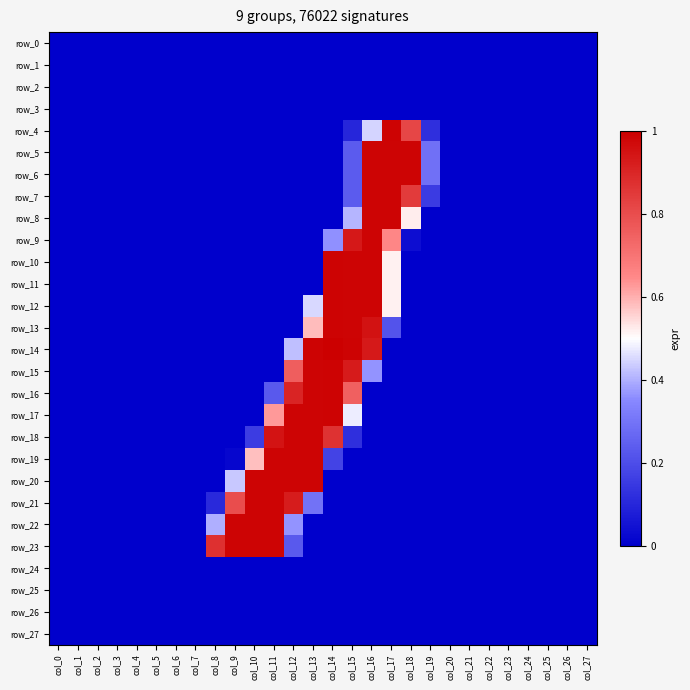

Reading left to right, list all the values displayed in this chart.

row_0: col_0=0.0	col_1=0.0	col_2=0.0	col_3=0.0	col_4=0.0	col_5=0.0	col_6=0.0	col_7=0.0	col_8=0.0	col_9=0.0	col_10=0.0	col_11=0.0	col_12=0.0	col_13=0.0	col_14=0.0	col_15=0.0	col_16=0.0	col_17=0.0	col_18=0.0	col_19=0.0	col_20=0.0	col_21=0.0	col_22=0.0	col_23=0.0	col_24=0.0	col_25=0.0	col_26=0.0	col_27=0.0
row_1: col_0=0.0	col_1=0.0	col_2=0.0	col_3=0.0	col_4=0.0	col_5=0.0	col_6=0.0	col_7=0.0	col_8=0.0	col_9=0.0	col_10=0.0	col_11=0.0	col_12=0.0	col_13=0.0	col_14=0.0	col_15=0.0	col_16=0.0	col_17=0.0	col_18=0.0	col_19=0.0	col_20=0.0	col_21=0.0	col_22=0.0	col_23=0.0	col_24=0.0	col_25=0.0	col_26=0.0	col_27=0.0
row_2: col_0=0.0	col_1=0.0	col_2=0.0	col_3=0.0	col_4=0.0	col_5=0.0	col_6=0.0	col_7=0.0	col_8=0.0	col_9=0.0	col_10=0.0	col_11=0.0	col_12=0.0	col_13=0.0	col_14=0.0	col_15=0.0	col_16=0.0	col_17=0.0	col_18=0.0	col_19=0.0	col_20=0.0	col_21=0.0	col_22=0.0	col_23=0.0	col_24=0.0	col_25=0.0	col_26=0.0	col_27=0.0
row_3: col_0=0.0	col_1=0.0	col_2=0.0	col_3=0.0	col_4=0.0	col_5=0.0	col_6=0.0	col_7=0.0	col_8=0.0	col_9=0.0	col_10=0.0	col_11=0.0	col_12=0.0	col_13=0.0	col_14=0.0	col_15=0.0	col_16=0.0	col_17=0.0	col_18=0.0	col_19=0.0	col_20=0.0	col_21=0.0	col_22=0.0	col_23=0.0	col_24=0.0	col_25=0.0	col_26=0.0	col_27=0.0
row_4: col_0=0.0	col_1=0.0	col_2=0.0	col_3=0.0	col_4=0.0	col_5=0.0	col_6=0.0	col_7=0.0	col_8=0.0	col_9=0.0	col_10=0.0	col_11=0.0	col_12=0.0	col_13=0.0	col_14=0.0	col_15=0.1	col_16=0.4	col_17=1.0	col_18=0.8	col_19=0.1	col_20=0.0	col_21=0.0	col_22=0.0	col_23=0.0	col_24=0.0	col_25=0.0	col_26=0.0	col_27=0.0
row_5: col_0=0.0	col_1=0.0	col_2=0.0	col_3=0.0	col_4=0.0	col_5=0.0	col_6=0.0	col_7=0.0	col_8=0.0	col_9=0.0	col_10=0.0	col_11=0.0	col_12=0.0	col_13=0.0	col_14=0.0	col_15=0.2	col_16=1.0	col_17=1.0	col_18=1.0	col_19=0.3	col_20=0.0	col_21=0.0	col_22=0.0	col_23=0.0	col_24=0.0	col_25=0.0	col_26=0.0	col_27=0.0
row_6: col_0=0.0	col_1=0.0	col_2=0.0	col_3=0.0	col_4=0.0	col_5=0.0	col_6=0.0	col_7=0.0	col_8=0.0	col_9=0.0	col_10=0.0	col_11=0.0	col_12=0.0	col_13=0.0	col_14=0.0	col_15=0.2	col_16=1.0	col_17=1.0	col_18=1.0	col_19=0.3	col_20=0.0	col_21=0.0	col_22=0.0	col_23=0.0	col_24=0.0	col_25=0.0	col_26=0.0	col_27=0.0
row_7: col_0=0.0	col_1=0.0	col_2=0.0	col_3=0.0	col_4=0.0	col_5=0.0	col_6=0.0	col_7=0.0	col_8=0.0	col_9=0.0	col_10=0.0	col_11=0.0	col_12=0.0	col_13=0.0	col_14=0.0	col_15=0.2	col_16=1.0	col_17=1.0	col_18=0.8	col_19=0.2	col_20=0.0	col_21=0.0	col_22=0.0	col_23=0.0	col_24=0.0	col_25=0.0	col_26=0.0	col_27=0.0
row_8: col_0=0.0	col_1=0.0	col_2=0.0	col_3=0.0	col_4=0.0	col_5=0.0	col_6=0.0	col_7=0.0	col_8=0.0	col_9=0.0	col_10=0.0	col_11=0.0	col_12=0.0	col_13=0.0	col_14=0.0	col_15=0.4	col_16=1.0	col_17=1.0	col_18=0.5	col_19=0.0	col_20=0.0	col_21=0.0	col_22=0.0	col_23=0.0	col_24=0.0	col_25=0.0	col_26=0.0	col_27=0.0
row_9: col_0=0.0	col_1=0.0	col_2=0.0	col_3=0.0	col_4=0.0	col_5=0.0	col_6=0.0	col_7=0.0	col_8=0.0	col_9=0.0	col_10=0.0	col_11=0.0	col_12=0.0	col_13=0.0	col_14=0.4	col_15=0.9	col_16=1.0	col_17=0.7	col_18=0.0	col_19=0.0	col_20=0.0	col_21=0.0	col_22=0.0	col_23=0.0	col_24=0.0	col_25=0.0	col_26=0.0	col_27=0.0
row_10: col_0=0.0	col_1=0.0	col_2=0.0	col_3=0.0	col_4=0.0	col_5=0.0	col_6=0.0	col_7=0.0	col_8=0.0	col_9=0.0	col_10=0.0	col_11=0.0	col_12=0.0	col_13=0.0	col_14=1.0	col_15=1.0	col_16=1.0	col_17=0.5	col_18=0.0	col_19=0.0	col_20=0.0	col_21=0.0	col_22=0.0	col_23=0.0	col_24=0.0	col_25=0.0	col_26=0.0	col_27=0.0
row_11: col_0=0.0	col_1=0.0	col_2=0.0	col_3=0.0	col_4=0.0	col_5=0.0	col_6=0.0	col_7=0.0	col_8=0.0	col_9=0.0	col_10=0.0	col_11=0.0	col_12=0.0	col_13=0.0	col_14=1.0	col_15=1.0	col_16=1.0	col_17=0.5	col_18=0.0	col_19=0.0	col_20=0.0	col_21=0.0	col_22=0.0	col_23=0.0	col_24=0.0	col_25=0.0	col_26=0.0	col_27=0.0
row_12: col_0=0.0	col_1=0.0	col_2=0.0	col_3=0.0	col_4=0.0	col_5=0.0	col_6=0.0	col_7=0.0	col_8=0.0	col_9=0.0	col_10=0.0	col_11=0.0	col_12=0.0	col_13=0.5	col_14=1.0	col_15=1.0	col_16=1.0	col_17=0.5	col_18=0.0	col_19=0.0	col_20=0.0	col_21=0.0	col_22=0.0	col_23=0.0	col_24=0.0	col_25=0.0	col_26=0.0	col_27=0.0
row_13: col_0=0.0	col_1=0.0	col_2=0.0	col_3=0.0	col_4=0.0	col_5=0.0	col_6=0.0	col_7=0.0	col_8=0.0	col_9=0.0	col_10=0.0	col_11=0.0	col_12=0.0	col_13=0.6	col_14=1.0	col_15=1.0	col_16=1.0	col_17=0.2	col_18=0.0	col_19=0.0	col_20=0.0	col_21=0.0	col_22=0.0	col_23=0.0	col_24=0.0	col_25=0.0	col_26=0.0	col_27=0.0
row_14: col_0=0.0	col_1=0.0	col_2=0.0	col_3=0.0	col_4=0.0	col_5=0.0	col_6=0.0	col_7=0.0	col_8=0.0	col_9=0.0	col_10=0.0	col_11=0.0	col_12=0.4	col_13=1.0	col_14=1.0	col_15=1.0	col_16=0.9	col_17=0.0	col_18=0.0	col_19=0.0	col_20=0.0	col_21=0.0	col_22=0.0	col_23=0.0	col_24=0.0	col_25=0.0	col_26=0.0	col_27=0.0
row_15: col_0=0.0	col_1=0.0	col_2=0.0	col_3=0.0	col_4=0.0	col_5=0.0	col_6=0.0	col_7=0.0	col_8=0.0	col_9=0.0	col_10=0.0	col_11=0.0	col_12=0.8	col_13=1.0	col_14=1.0	col_15=0.9	col_16=0.4	col_17=0.0	col_18=0.0	col_19=0.0	col_20=0.0	col_21=0.0	col_22=0.0	col_23=0.0	col_24=0.0	col_25=0.0	col_26=0.0	col_27=0.0
row_16: col_0=0.0	col_1=0.0	col_2=0.0	col_3=0.0	col_4=0.0	col_5=0.0	col_6=0.0	col_7=0.0	col_8=0.0	col_9=0.0	col_10=0.0	col_11=0.2	col_12=0.9	col_13=1.0	col_14=1.0	col_15=0.8	col_16=0.0	col_17=0.0	col_18=0.0	col_19=0.0	col_20=0.0	col_21=0.0	col_22=0.0	col_23=0.0	col_24=0.0	col_25=0.0	col_26=0.0	col_27=0.0
row_17: col_0=0.0	col_1=0.0	col_2=0.0	col_3=0.0	col_4=0.0	col_5=0.0	col_6=0.0	col_7=0.0	col_8=0.0	col_9=0.0	col_10=0.0	col_11=0.6	col_12=1.0	col_13=1.0	col_14=1.0	col_15=0.5	col_16=0.0	col_17=0.0	col_18=0.0	col_19=0.0	col_20=0.0	col_21=0.0	col_22=0.0	col_23=0.0	col_24=0.0	col_25=0.0	col_26=0.0	col_27=0.0
row_18: col_0=0.0	col_1=0.0	col_2=0.0	col_3=0.0	col_4=0.0	col_5=0.0	col_6=0.0	col_7=0.0	col_8=0.0	col_9=0.0	col_10=0.2	col_11=0.9	col_12=1.0	col_13=1.0	col_14=0.9	col_15=0.1	col_16=0.0	col_17=0.0	col_18=0.0	col_19=0.0	col_20=0.0	col_21=0.0	col_22=0.0	col_23=0.0	col_24=0.0	col_25=0.0	col_26=0.0	col_27=0.0
row_19: col_0=0.0	col_1=0.0	col_2=0.0	col_3=0.0	col_4=0.0	col_5=0.0	col_6=0.0	col_7=0.0	col_8=0.0	col_9=0.0	col_10=0.6	col_11=1.0	col_12=1.0	col_13=1.0	col_14=0.2	col_15=0.0	col_16=0.0	col_17=0.0	col_18=0.0	col_19=0.0	col_20=0.0	col_21=0.0	col_22=0.0	col_23=0.0	col_24=0.0	col_25=0.0	col_26=0.0	col_27=0.0
row_20: col_0=0.0	col_1=0.0	col_2=0.0	col_3=0.0	col_4=0.0	col_5=0.0	col_6=0.0	col_7=0.0	col_8=0.0	col_9=0.4	col_10=1.0	col_11=1.0	col_12=1.0	col_13=1.0	col_14=0.0	col_15=0.0	col_16=0.0	col_17=0.0	col_18=0.0	col_19=0.0	col_20=0.0	col_21=0.0	col_22=0.0	col_23=0.0	col_24=0.0	col_25=0.0	col_26=0.0	col_27=0.0
row_21: col_0=0.0	col_1=0.0	col_2=0.0	col_3=0.0	col_4=0.0	col_5=0.0	col_6=0.0	col_7=0.0	col_8=0.1	col_9=0.8	col_10=1.0	col_11=1.0	col_12=0.9	col_13=0.3	col_14=0.0	col_15=0.0	col_16=0.0	col_17=0.0	col_18=0.0	col_19=0.0	col_20=0.0	col_21=0.0	col_22=0.0	col_23=0.0	col_24=0.0	col_25=0.0	col_26=0.0	col_27=0.0
row_22: col_0=0.0	col_1=0.0	col_2=0.0	col_3=0.0	col_4=0.0	col_5=0.0	col_6=0.0	col_7=0.0	col_8=0.4	col_9=1.0	col_10=1.0	col_11=1.0	col_12=0.4	col_13=0.0	col_14=0.0	col_15=0.0	col_16=0.0	col_17=0.0	col_18=0.0	col_19=0.0	col_20=0.0	col_21=0.0	col_22=0.0	col_23=0.0	col_24=0.0	col_25=0.0	col_26=0.0	col_27=0.0
row_23: col_0=0.0	col_1=0.0	col_2=0.0	col_3=0.0	col_4=0.0	col_5=0.0	col_6=0.0	col_7=0.0	col_8=0.9	col_9=1.0	col_10=1.0	col_11=1.0	col_12=0.2	col_13=0.0	col_14=0.0	col_15=0.0	col_16=0.0	col_17=0.0	col_18=0.0	col_19=0.0	col_20=0.0	col_21=0.0	col_22=0.0	col_23=0.0	col_24=0.0	col_25=0.0	col_26=0.0	col_27=0.0
row_24: col_0=0.0	col_1=0.0	col_2=0.0	col_3=0.0	col_4=0.0	col_5=0.0	col_6=0.0	col_7=0.0	col_8=0.0	col_9=0.0	col_10=0.0	col_11=0.0	col_12=0.0	col_13=0.0	col_14=0.0	col_15=0.0	col_16=0.0	col_17=0.0	col_18=0.0	col_19=0.0	col_20=0.0	col_21=0.0	col_22=0.0	col_23=0.0	col_24=0.0	col_25=0.0	col_26=0.0	col_27=0.0
row_25: col_0=0.0	col_1=0.0	col_2=0.0	col_3=0.0	col_4=0.0	col_5=0.0	col_6=0.0	col_7=0.0	col_8=0.0	col_9=0.0	col_10=0.0	col_11=0.0	col_12=0.0	col_13=0.0	col_14=0.0	col_15=0.0	col_16=0.0	col_17=0.0	col_18=0.0	col_19=0.0	col_20=0.0	col_21=0.0	col_22=0.0	col_23=0.0	col_24=0.0	col_25=0.0	col_26=0.0	col_27=0.0
row_26: col_0=0.0	col_1=0.0	col_2=0.0	col_3=0.0	col_4=0.0	col_5=0.0	col_6=0.0	col_7=0.0	col_8=0.0	col_9=0.0	col_10=0.0	col_11=0.0	col_12=0.0	col_13=0.0	col_14=0.0	col_15=0.0	col_16=0.0	col_17=0.0	col_18=0.0	col_19=0.0	col_20=0.0	col_21=0.0	col_22=0.0	col_23=0.0	col_24=0.0	col_25=0.0	col_26=0.0	col_27=0.0
row_27: col_0=0.0	col_1=0.0	col_2=0.0	col_3=0.0	col_4=0.0	col_5=0.0	col_6=0.0	col_7=0.0	col_8=0.0	col_9=0.0	col_10=0.0	col_11=0.0	col_12=0.0	col_13=0.0	col_14=0.0	col_15=0.0	col_16=0.0	col_17=0.0	col_18=0.0	col_19=0.0	col_20=0.0	col_21=0.0	col_22=0.0	col_23=0.0	col_24=0.0	col_25=0.0	col_26=0.0	col_27=0.0